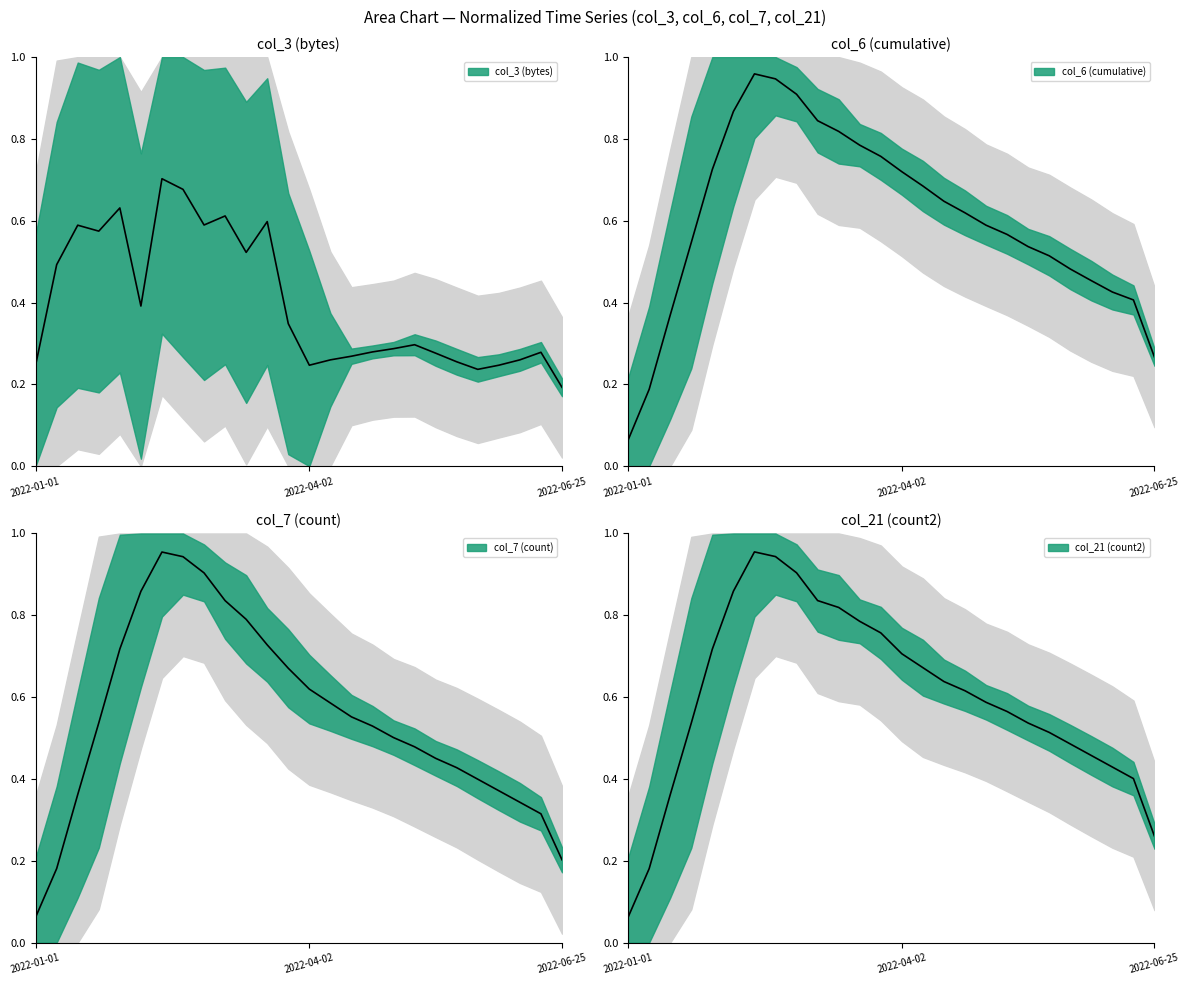

What is the sum of the col_7 values at 9 and 7?

1.8